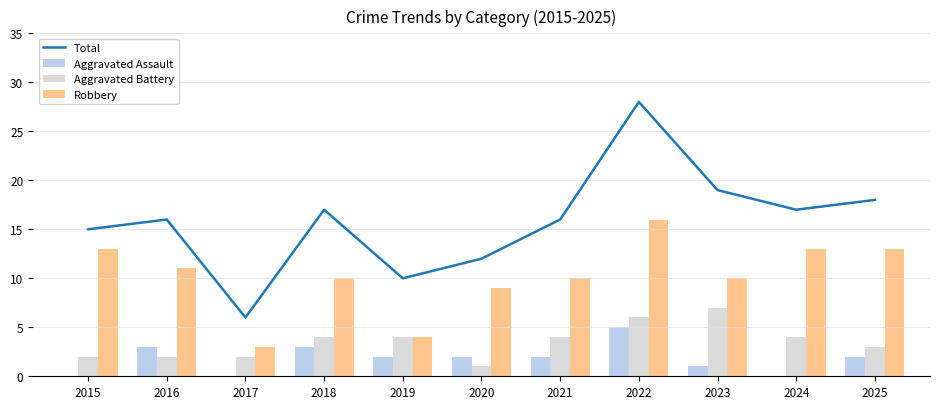

True or false: Total has a value of 17 at 2018.

True